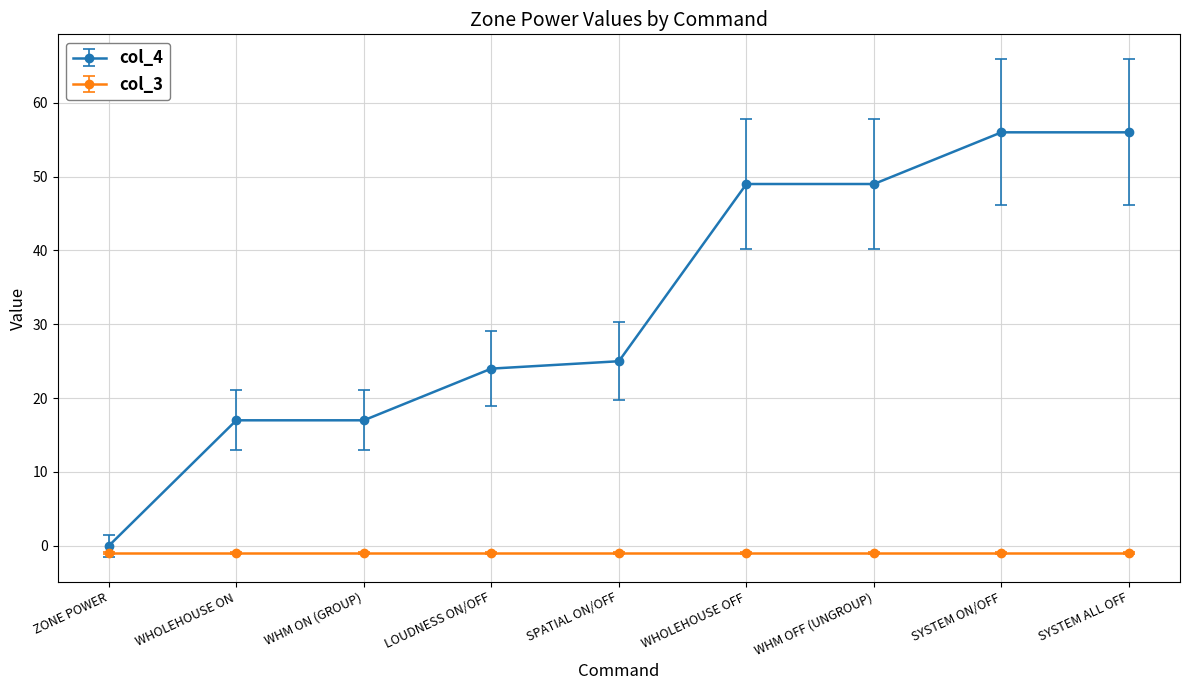

What is the label of the 9th point from the right?

ZONE POWER